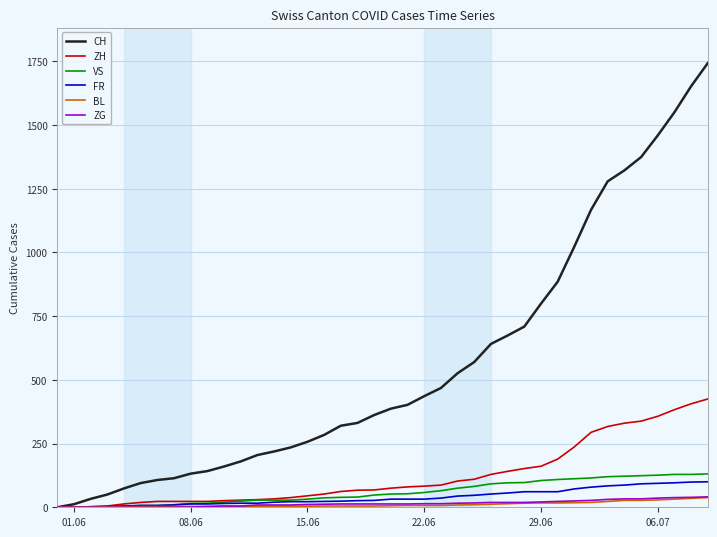

What is the greatest value displayed?

1743